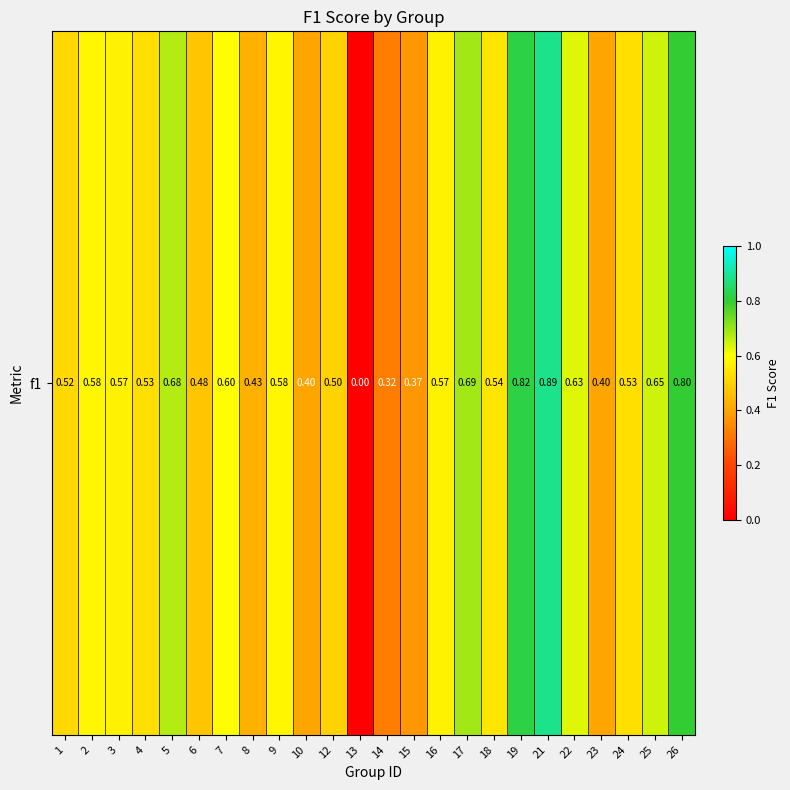

The value at 25 is 0.6. True or false?

True